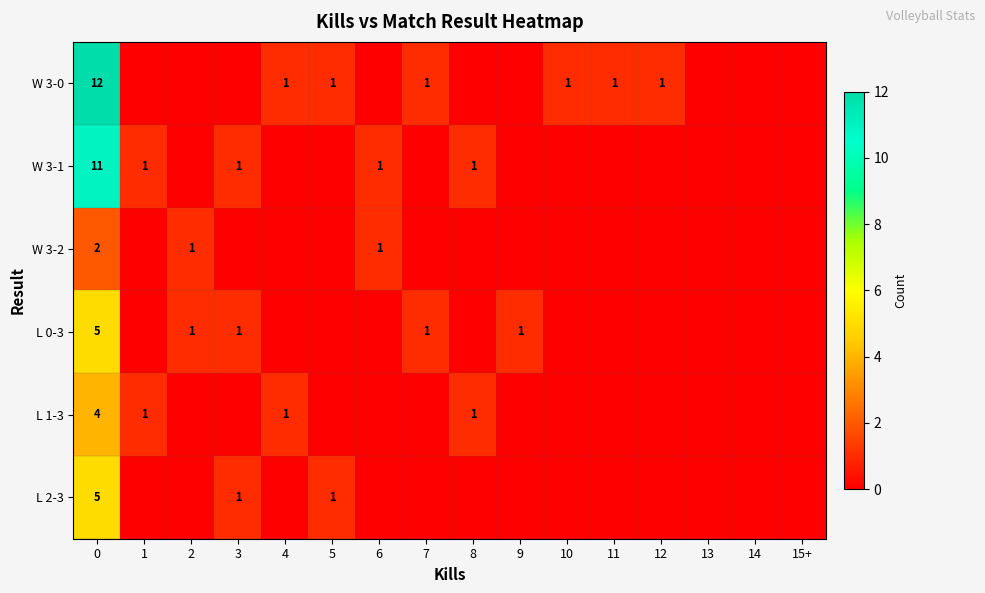

Is it true that W 3-0 equals 0 at 7?

False